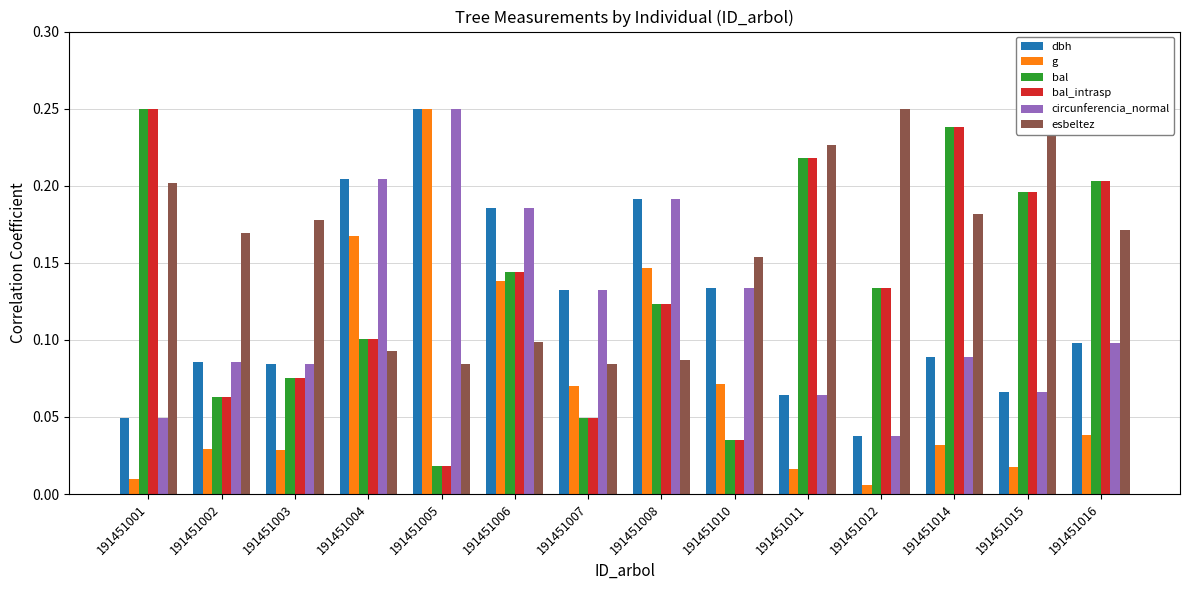

Which category has the lowest value across all series?

191451012